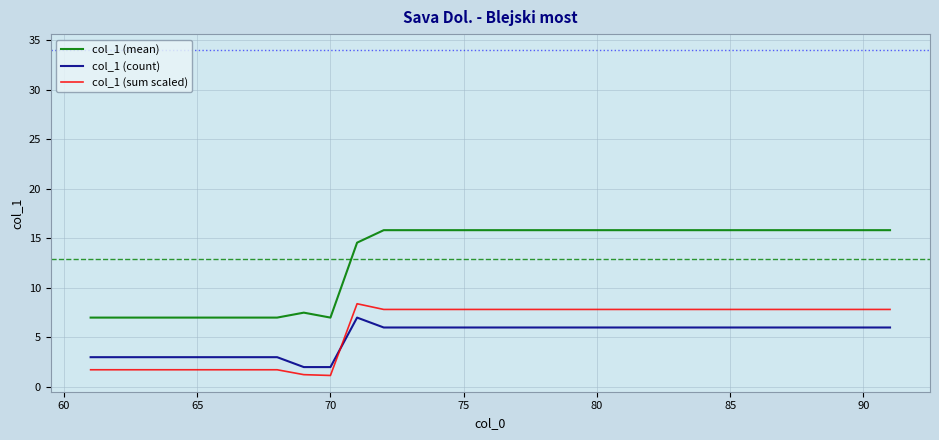

What is the maximum value for col_1 (count)?

7.0